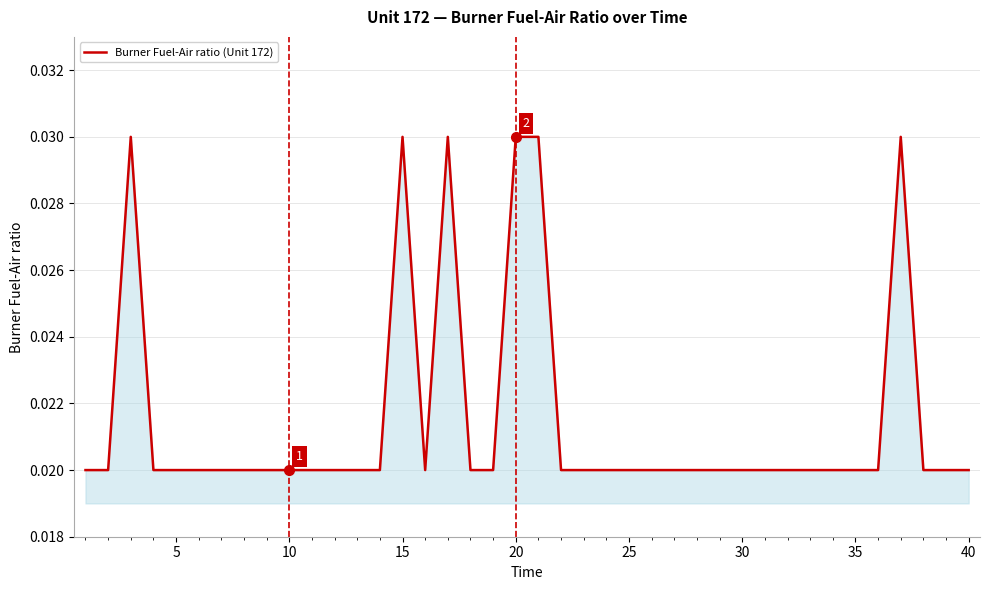

How many lines are shown in the chart?

1